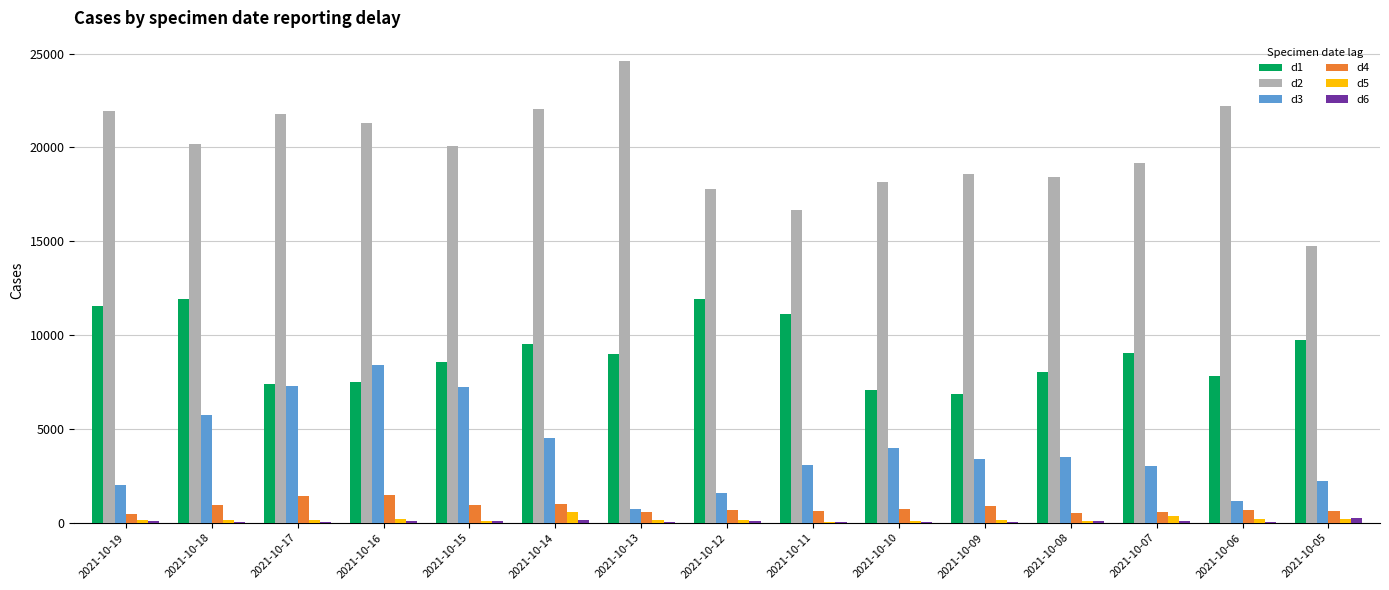

Count the number of categories in the chart.

15